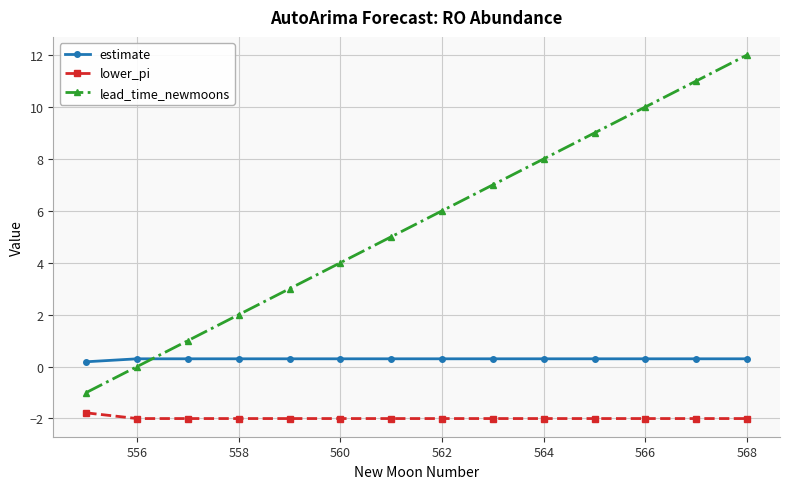

Which series has the widest spread of values?

lead_time_newmoons